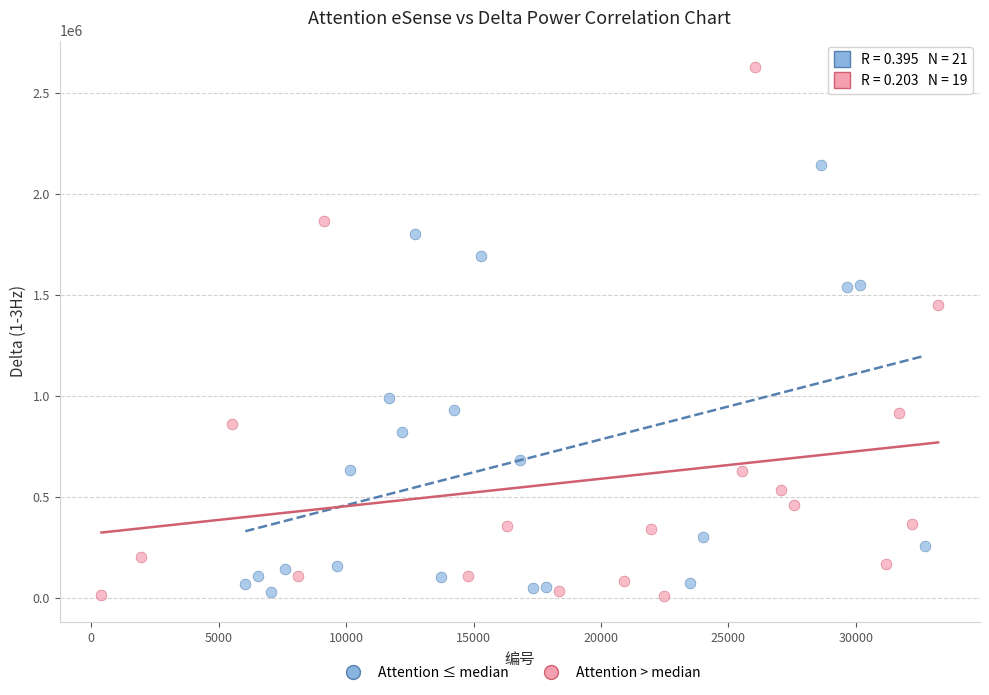

Which series contains the highest Y value?

Attention > median